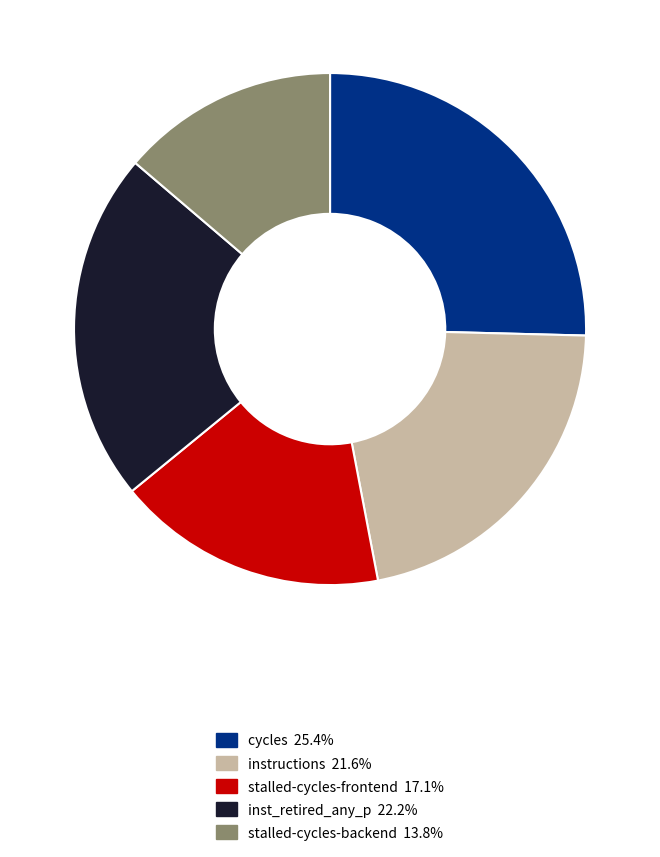

Is there a majority slice in this chart?

No